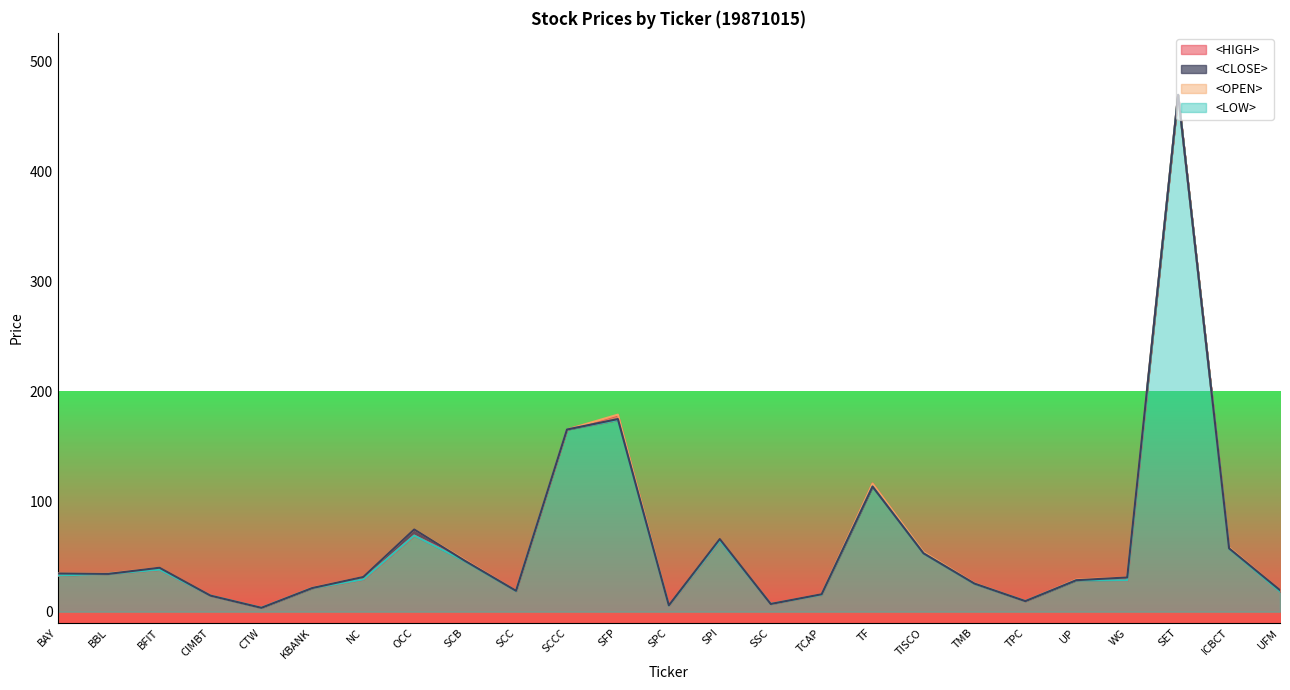

What is the difference between the second highest and second lowest values in the <HIGH> series?

173.3